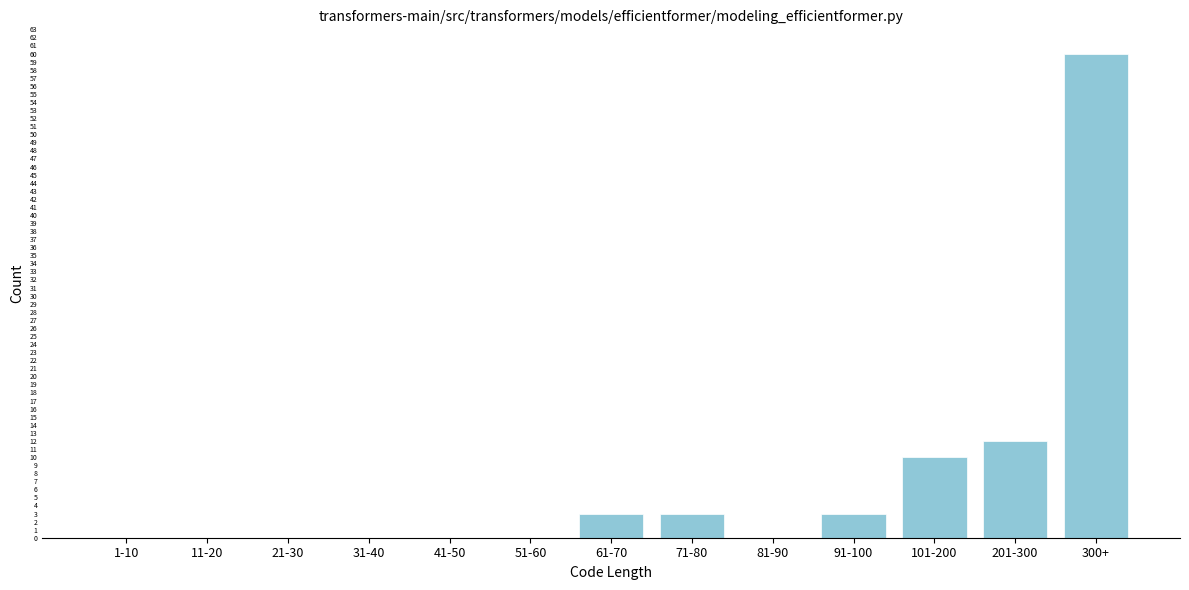

Reading left to right, extract all data points from this chart.

1-10=0	11-20=0	21-30=0	31-40=0	41-50=0	51-60=0	61-70=3	71-80=3	81-90=0	91-100=3	101-200=10	201-300=12	300+=60